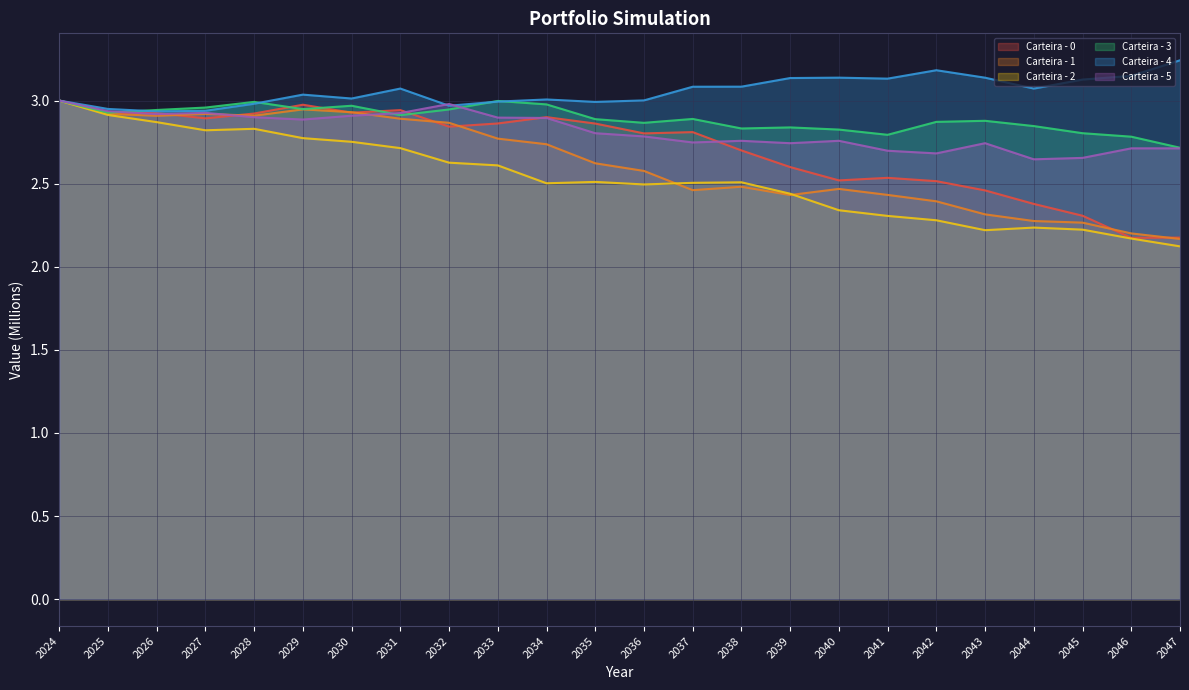

True or false: Carteira - 0 and Carteira - 1 cross at least once.

True